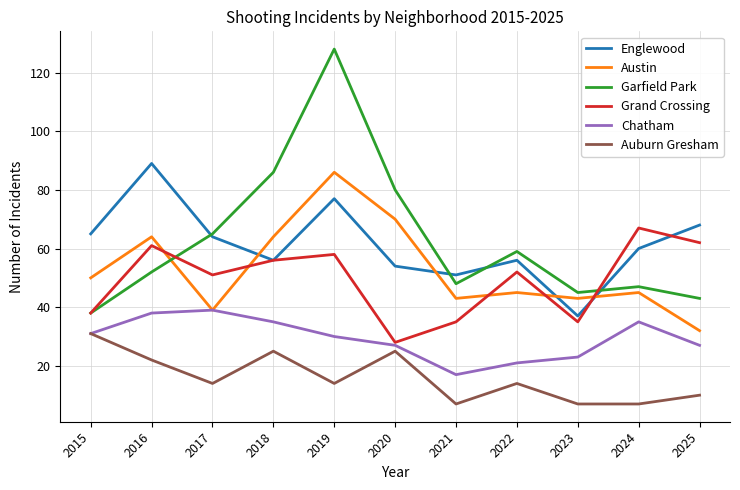

True or false: Grand Crossing and Auburn Gresham intersect in this chart.

False